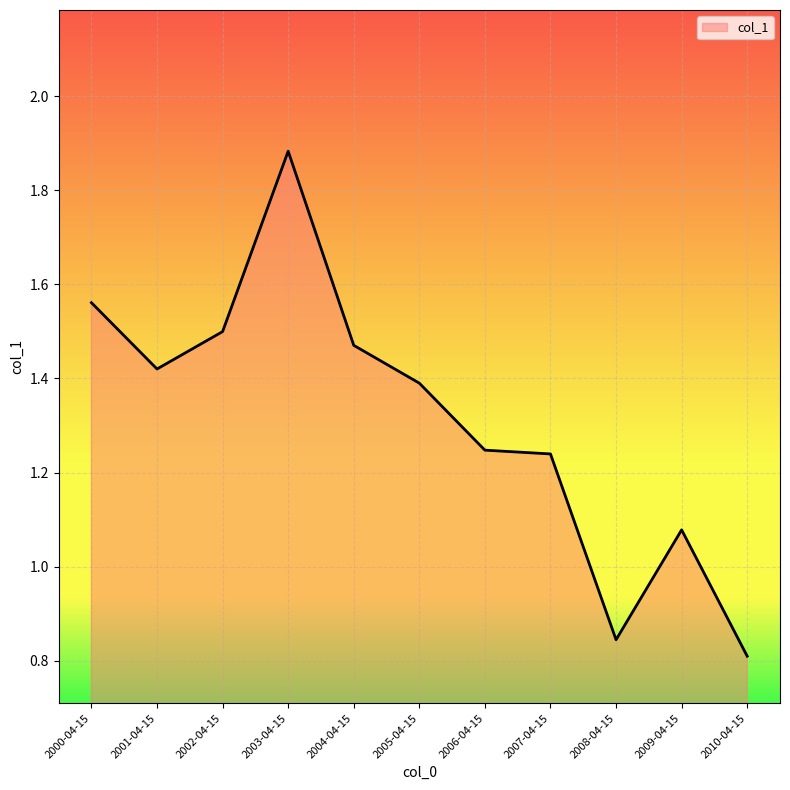

At which category does the chart reach its peak across all series?

2003-04-15